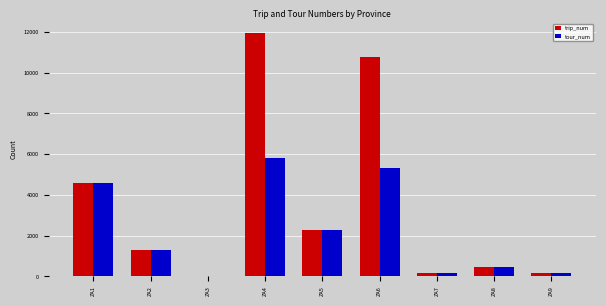

Which label corresponds to the largest value in the chart?

ZA4